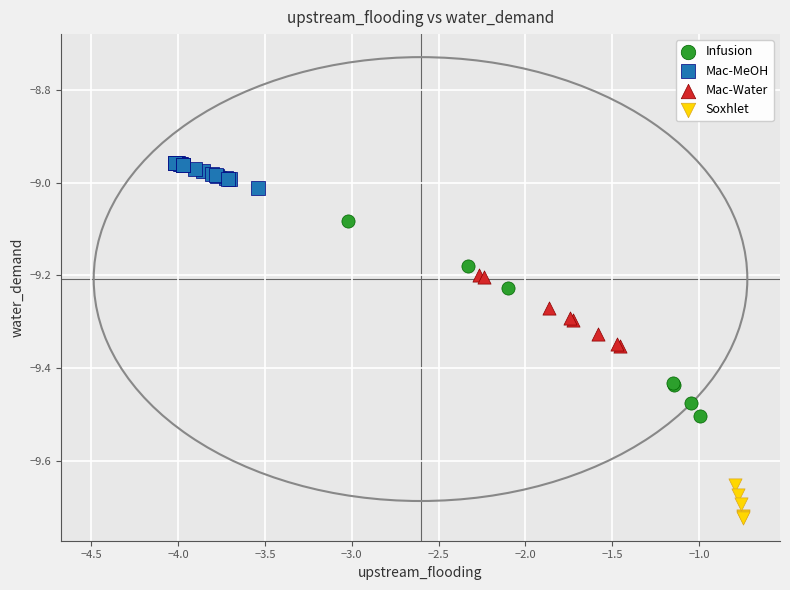

Which series has the largest Y range (max minus min)?

Infusion